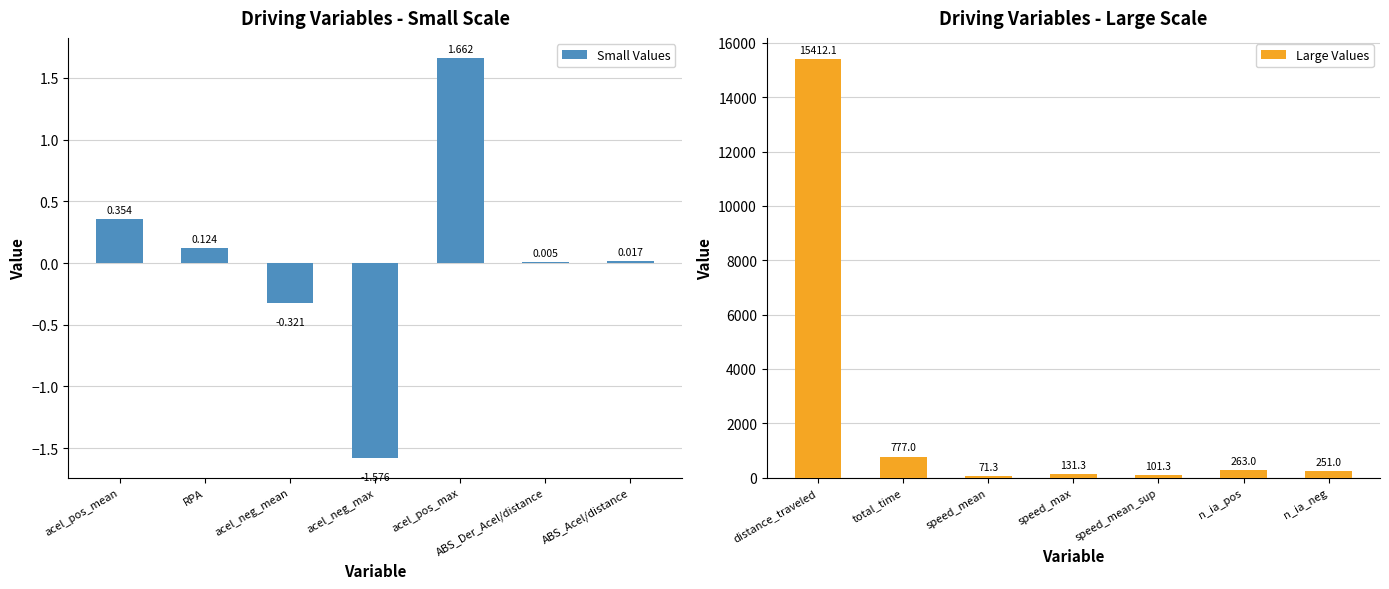

How many bars are there in total?

14